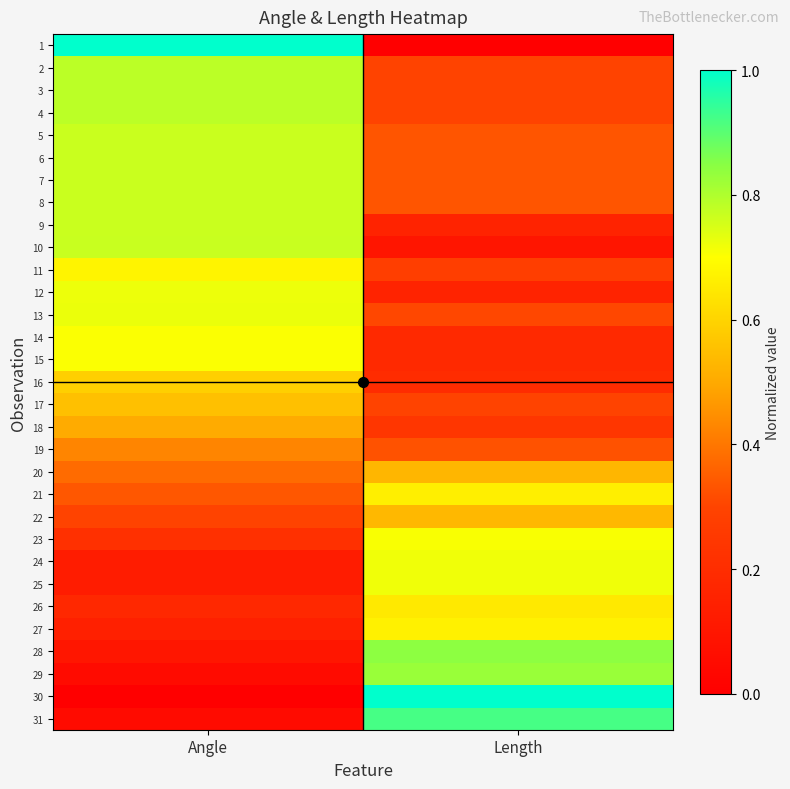

Reading left to right, list all the values displayed in this chart.

1: Angle=1.0	Length=0.0
2: Angle=0.8	Length=0.3
3: Angle=0.8	Length=0.3
4: Angle=0.8	Length=0.3
5: Angle=0.8	Length=0.3
6: Angle=0.8	Length=0.3
7: Angle=0.8	Length=0.3
8: Angle=0.8	Length=0.3
9: Angle=0.8	Length=0.2
10: Angle=0.8	Length=0.1
11: Angle=0.7	Length=0.3
12: Angle=0.7	Length=0.2
13: Angle=0.7	Length=0.3
14: Angle=0.7	Length=0.2
15: Angle=0.7	Length=0.2
16: Angle=0.6	Length=0.2
17: Angle=0.6	Length=0.3
18: Angle=0.5	Length=0.2
19: Angle=0.4	Length=0.3
20: Angle=0.4	Length=0.5
21: Angle=0.3	Length=0.7
22: Angle=0.3	Length=0.5
23: Angle=0.2	Length=0.7
24: Angle=0.1	Length=0.7
25: Angle=0.1	Length=0.7
26: Angle=0.2	Length=0.7
27: Angle=0.1	Length=0.7
28: Angle=0.1	Length=0.8
29: Angle=0.1	Length=0.8
30: Angle=0.0	Length=1.0
31: Angle=0.1	Length=0.9